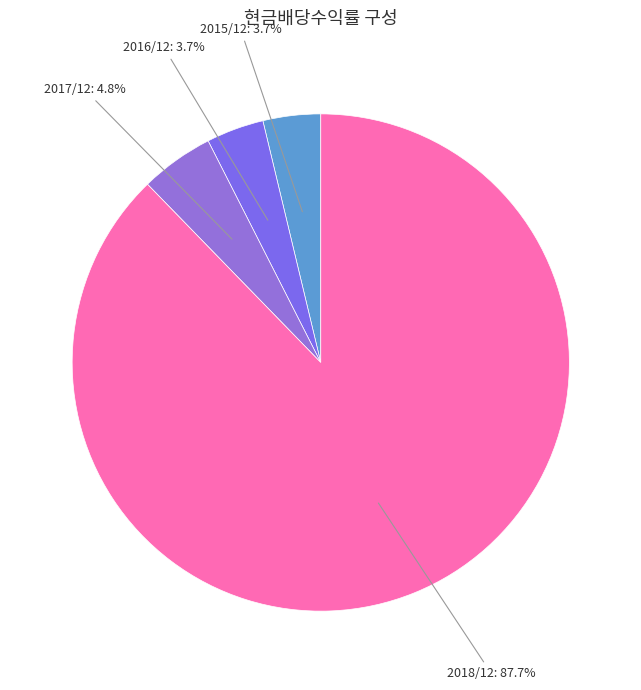

How many slices are in this pie chart?

4